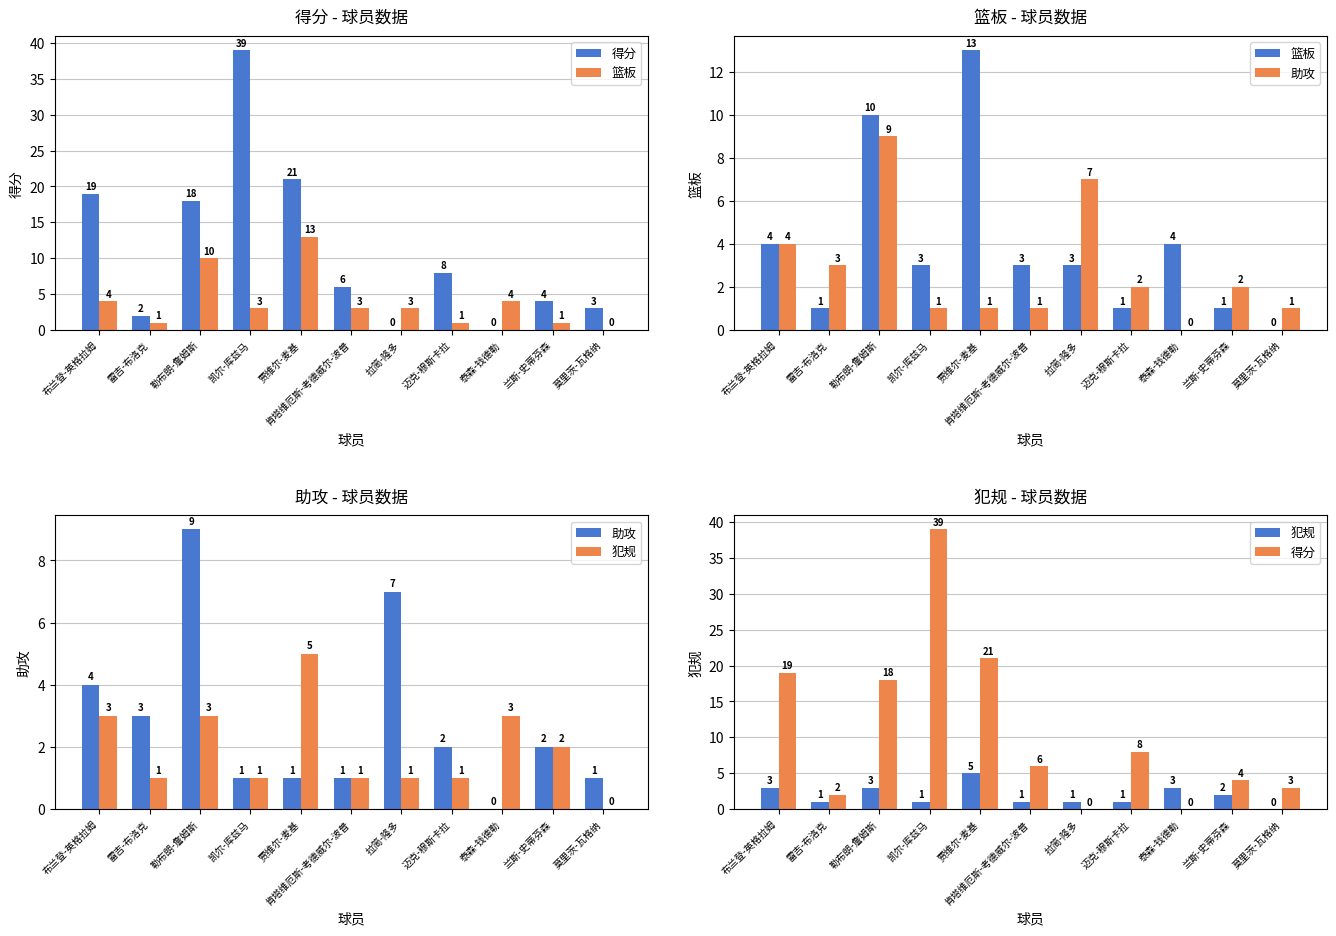

What position from the left is 泰森-钱德勒?

9